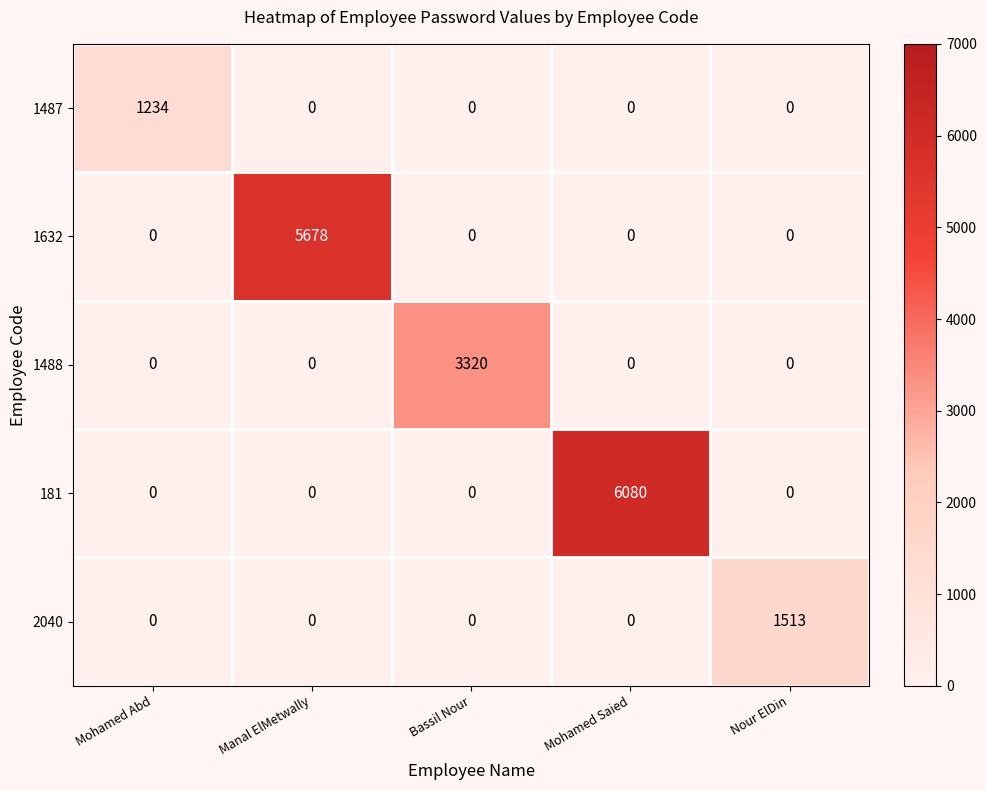

How many values in 1632 are above zero?

1